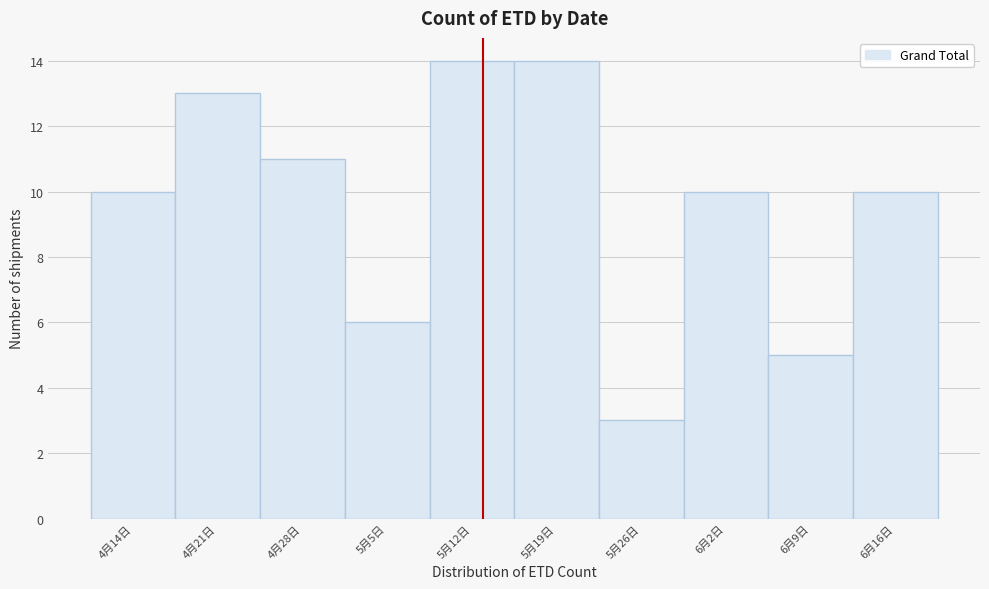

Reading right to left, list all the values displayed in this chart.

10	5	10	3	14	14	6	11	13	10